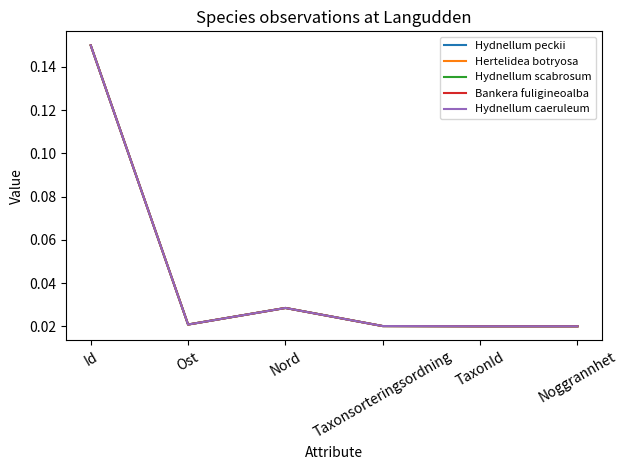

How many Bankera fuligineoalba values are between 0 and 1?

6